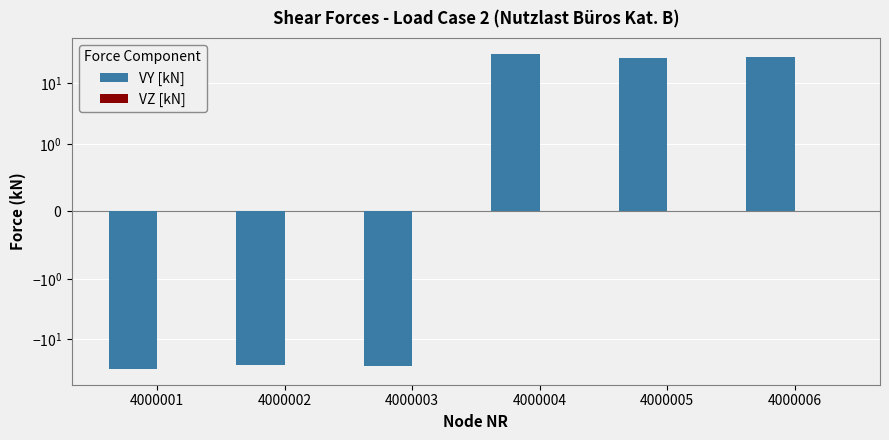

At which label is VZ [kN] closest to 0?

4000001